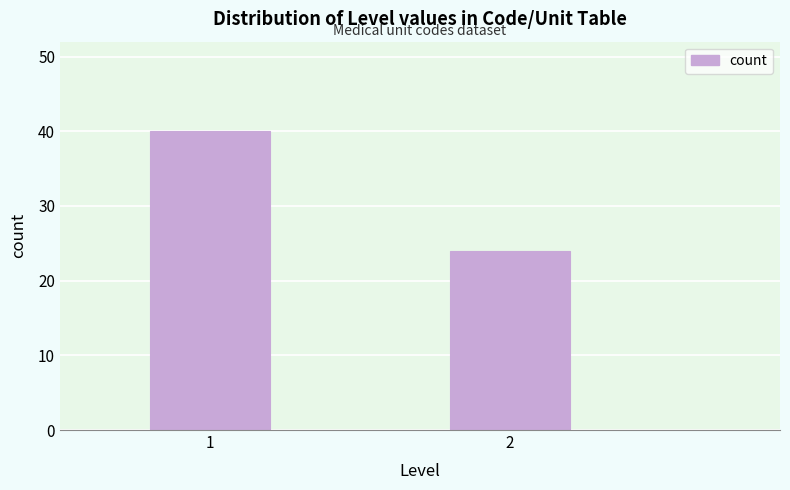

Reading right to left, extract all data points from this chart.

2=24	1=40